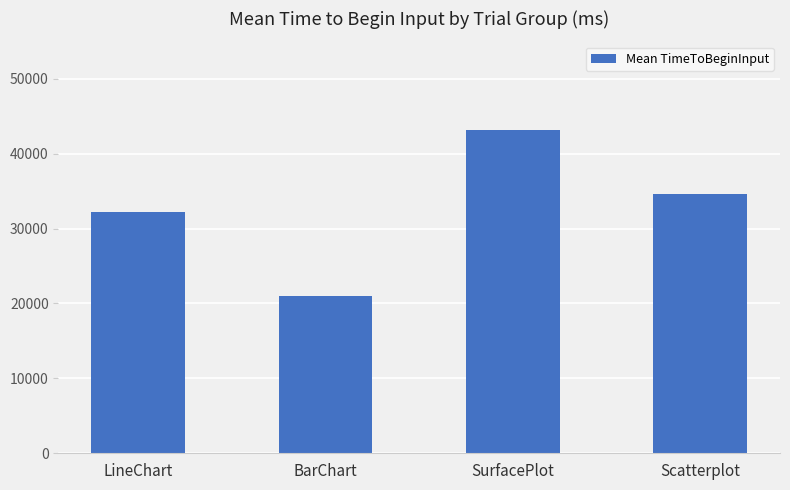

Rank the categories by value from lowest to highest.

BarChart, LineChart, Scatterplot, SurfacePlot